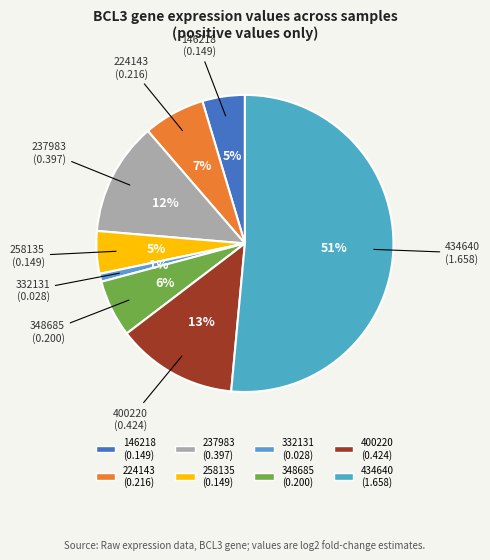

How many slices are in this pie chart?

8